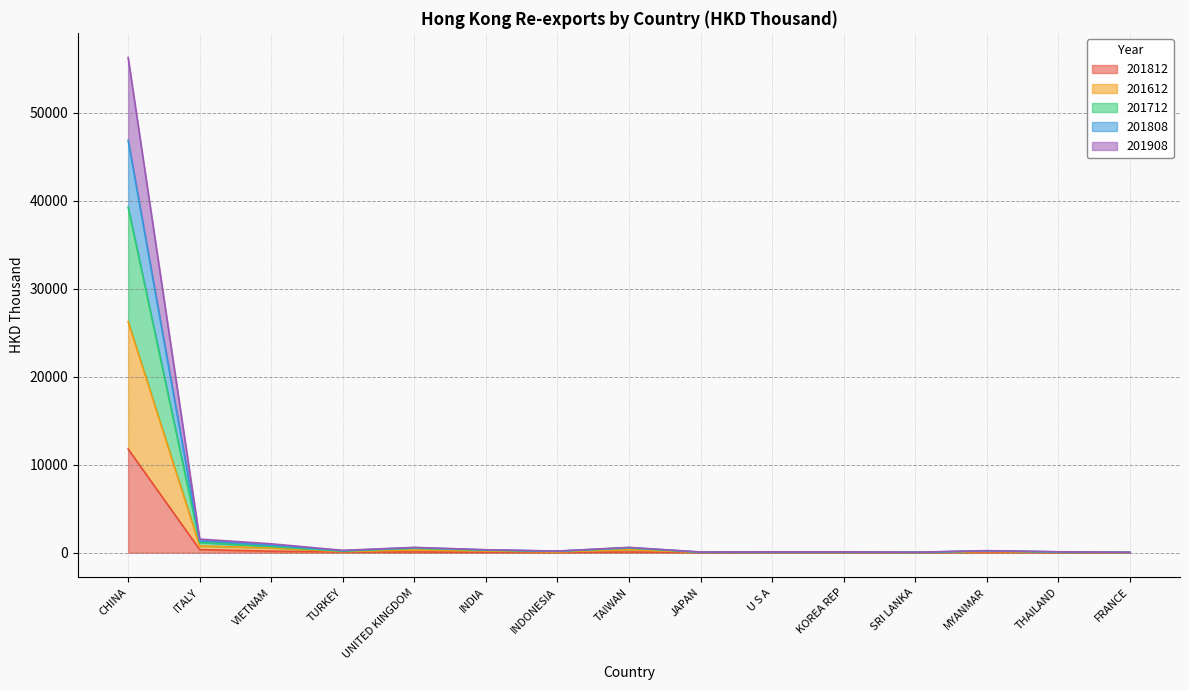

True or false: 201612 has a value of 26265.9 at CHINA.

True